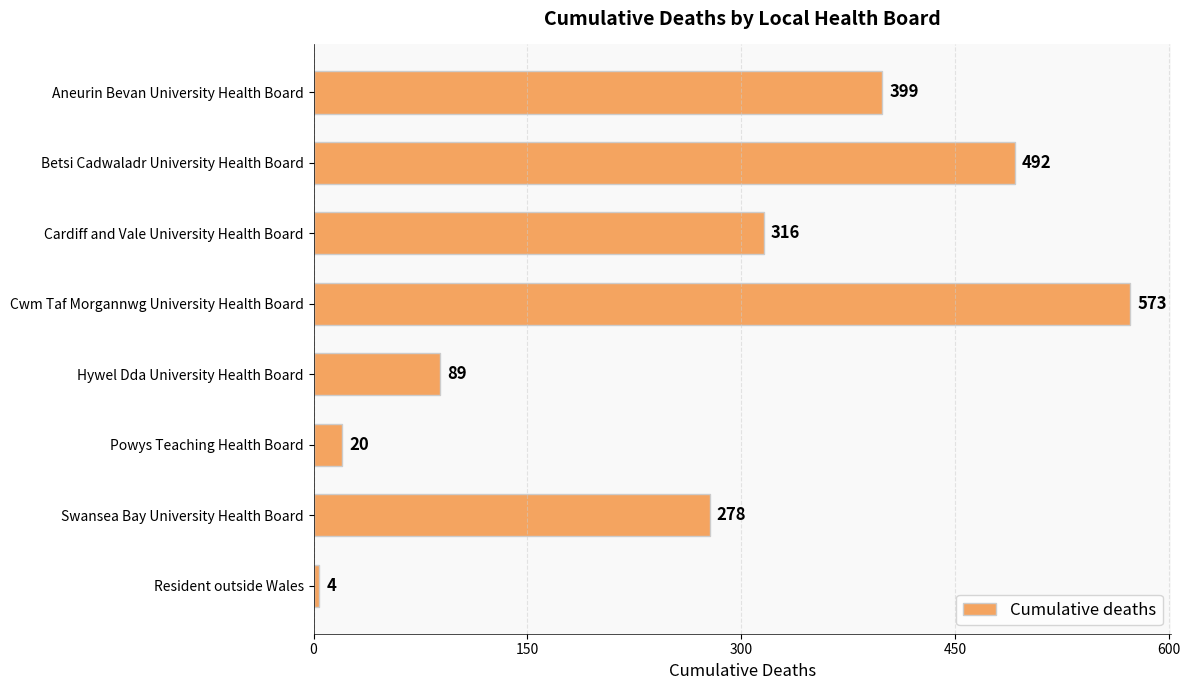

How many data points does each series have?

8